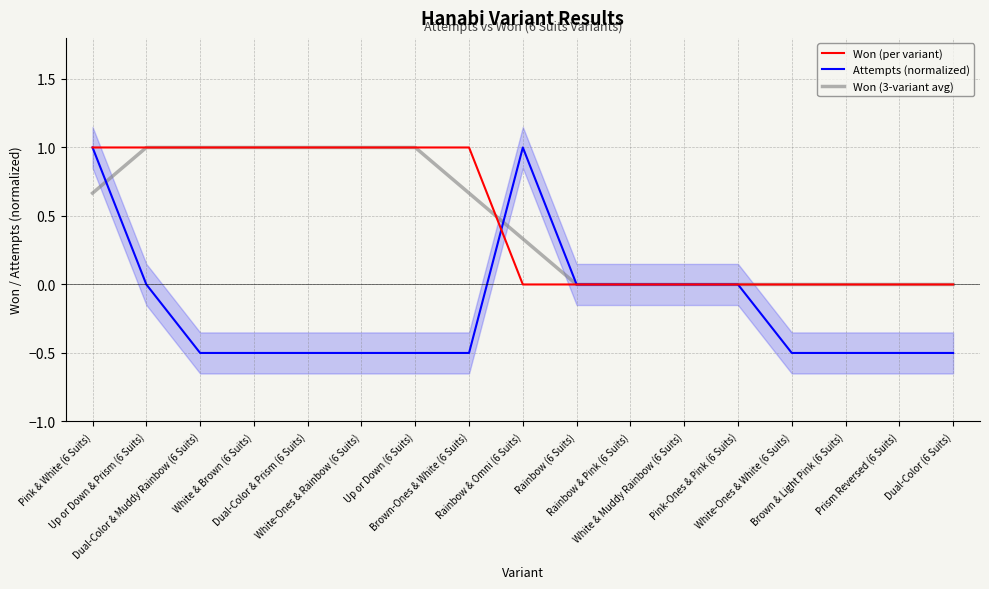

How many lines are shown in the chart?

3